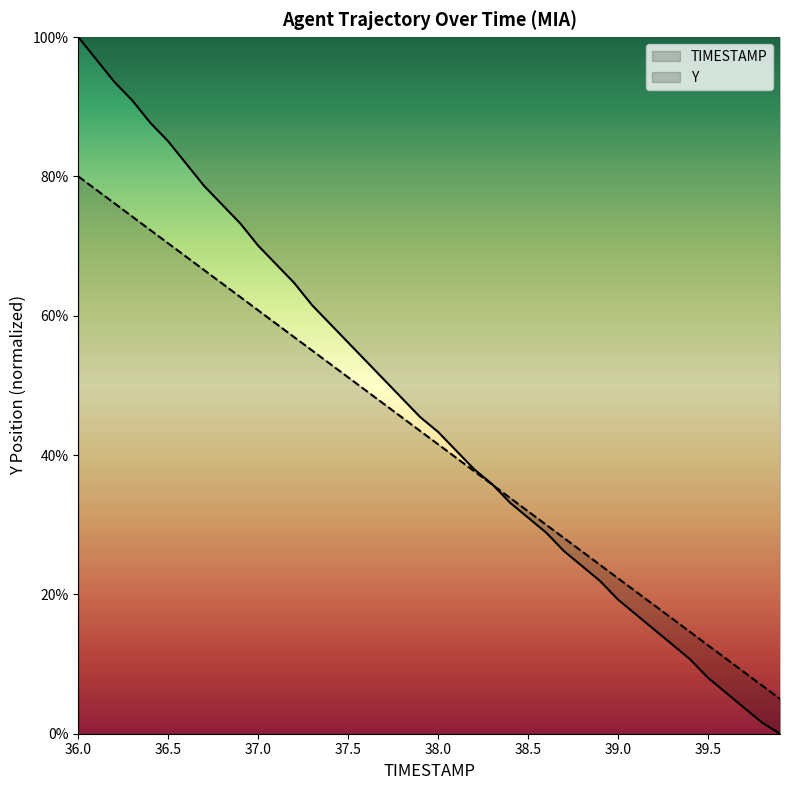

How many data points does each series have?

40